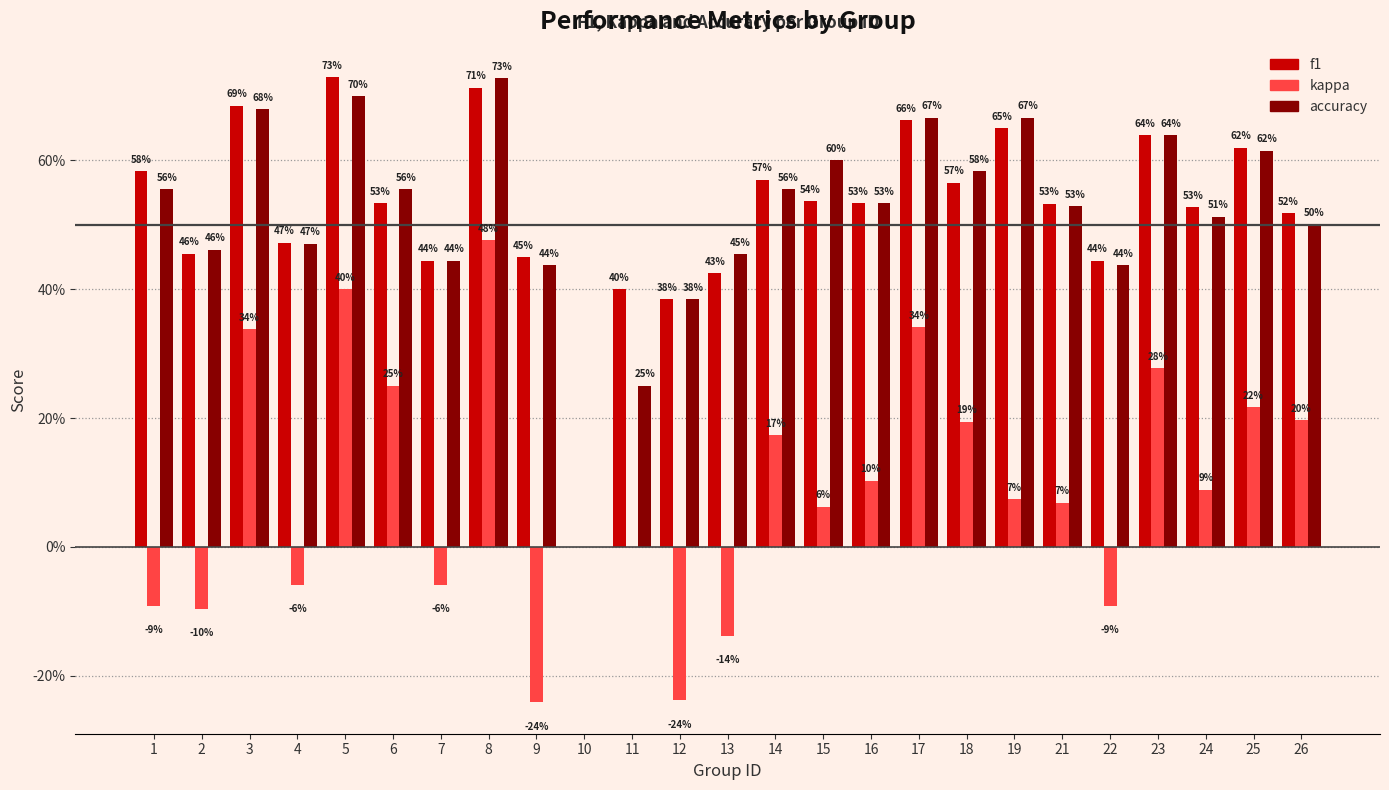

What is the sum of the f1 values at 24 and 1?

1.1